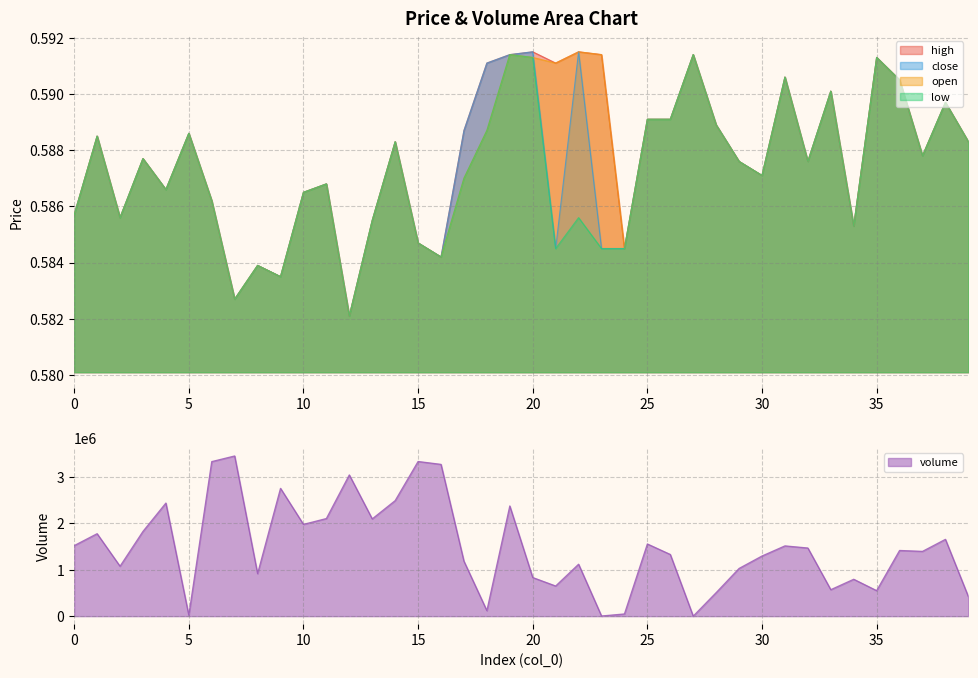

Which series has the largest range (max minus min)?

volume